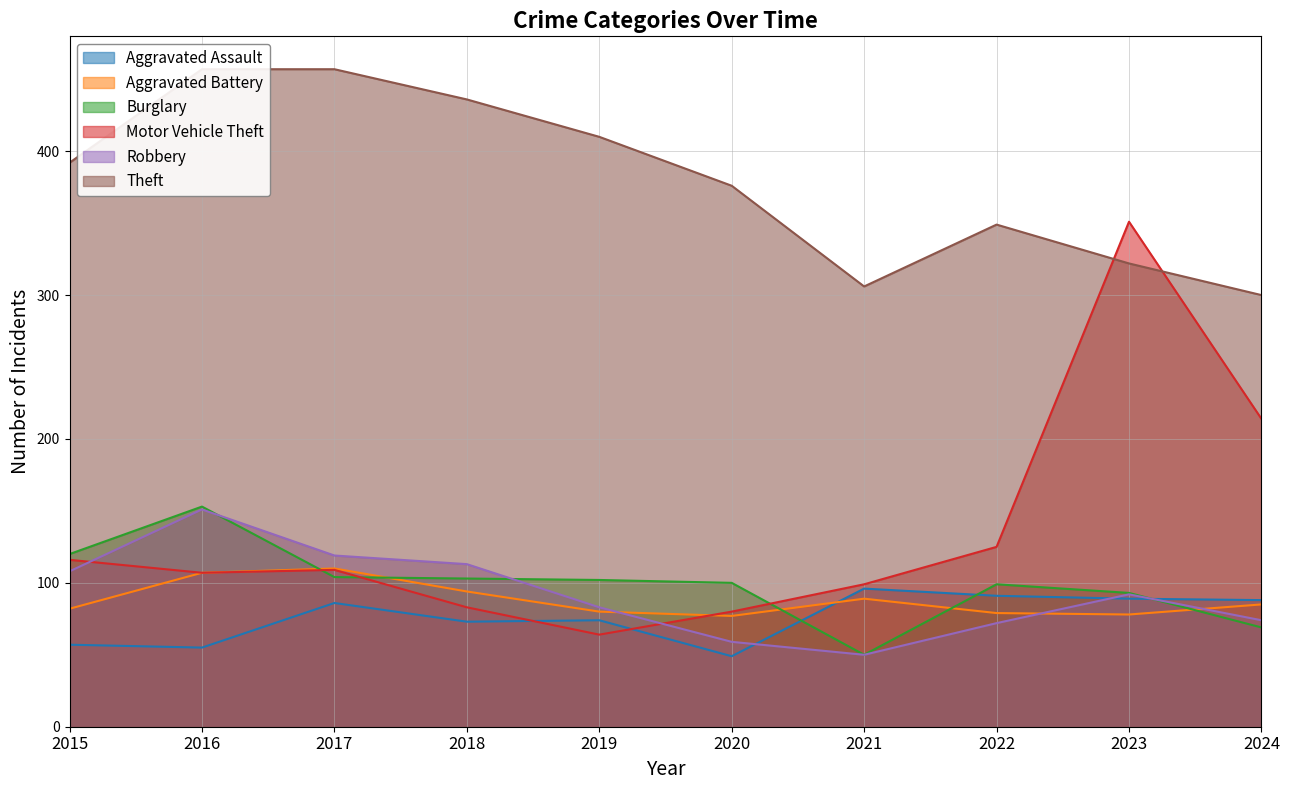

Which category has the highest value across all series?

2016